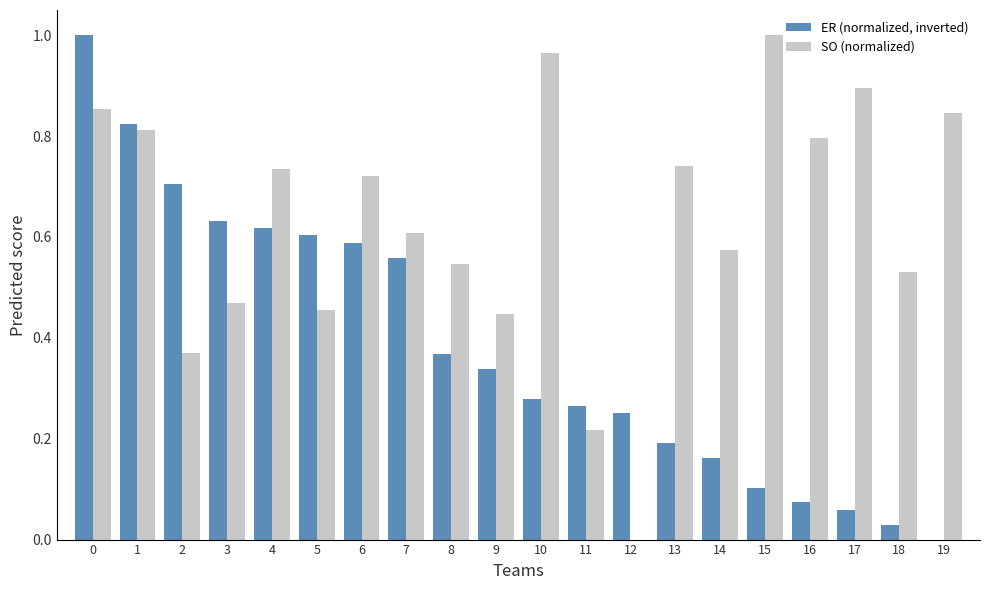

Which series has the largest total across all categories?

SO (normalized)